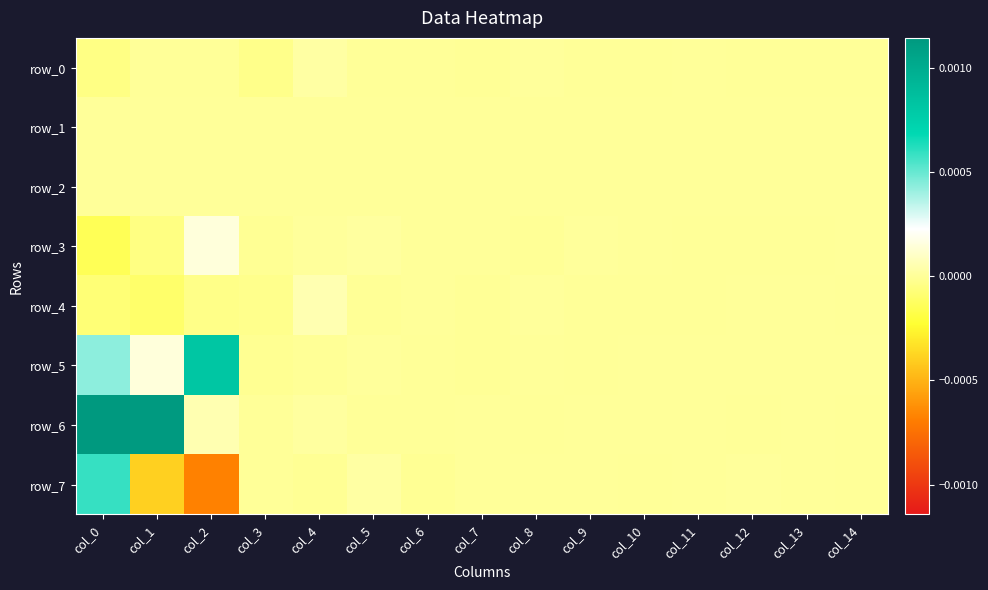

Which series has the widest spread of values?

row_7